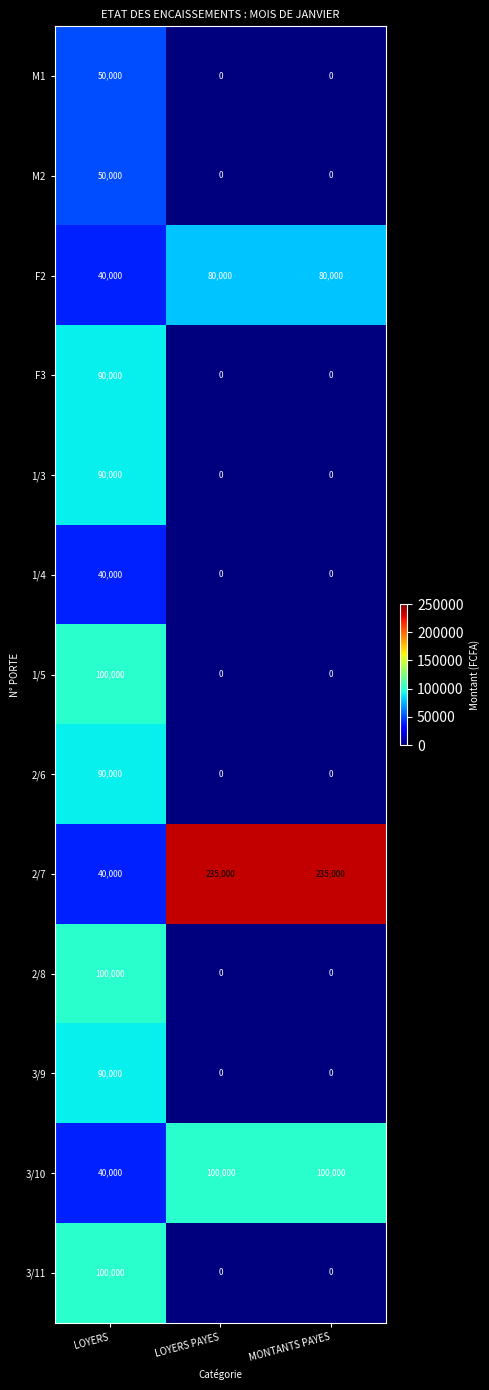

The 1/5 series shows 0 at LOYERS PAYES. True or false?

True